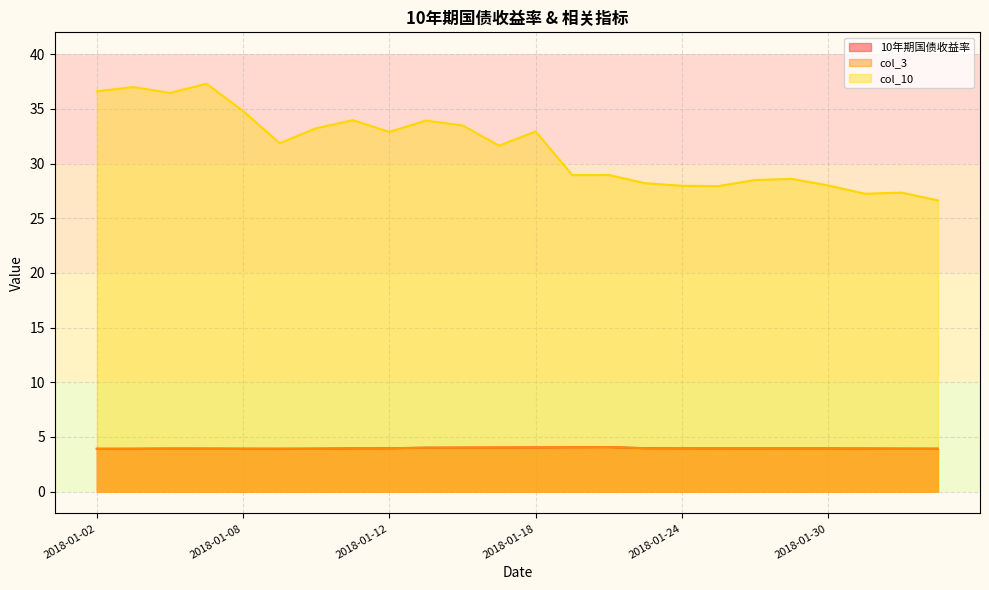

What is the value of the 10年期国债收益率 point at the 9th from the left?

4.0